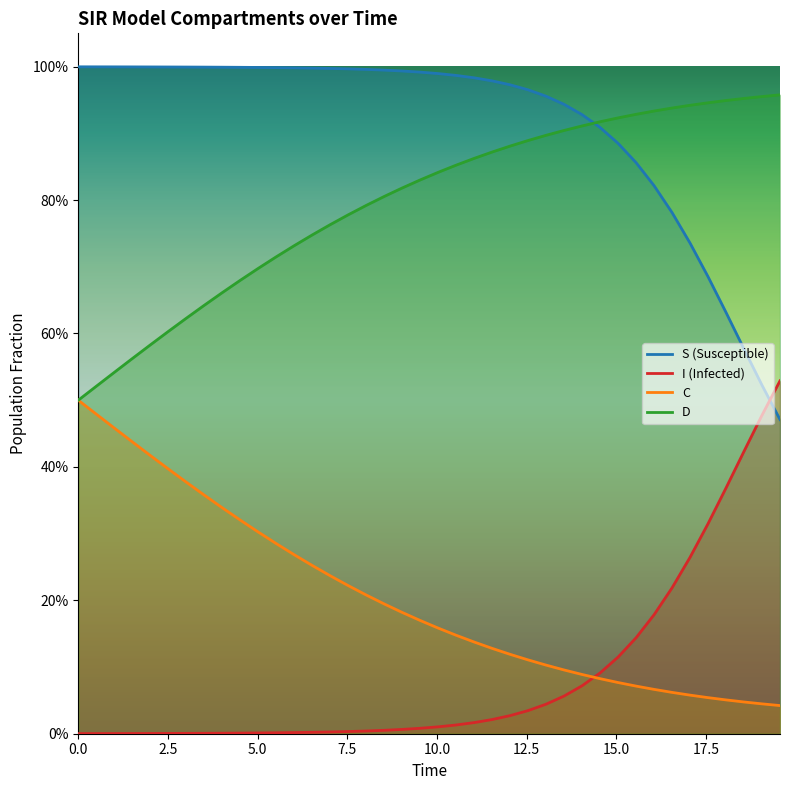

Which series has the largest range (max minus min)?

S